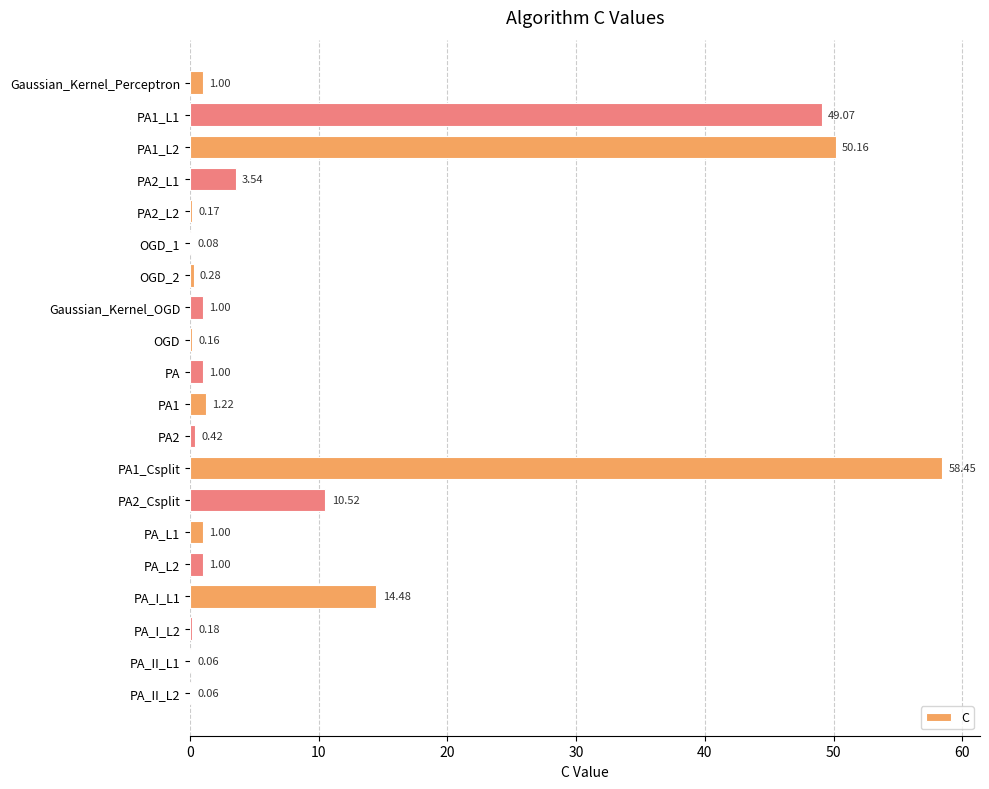

What is the change in value from PA1_L2 to PA_L1?

-49.2